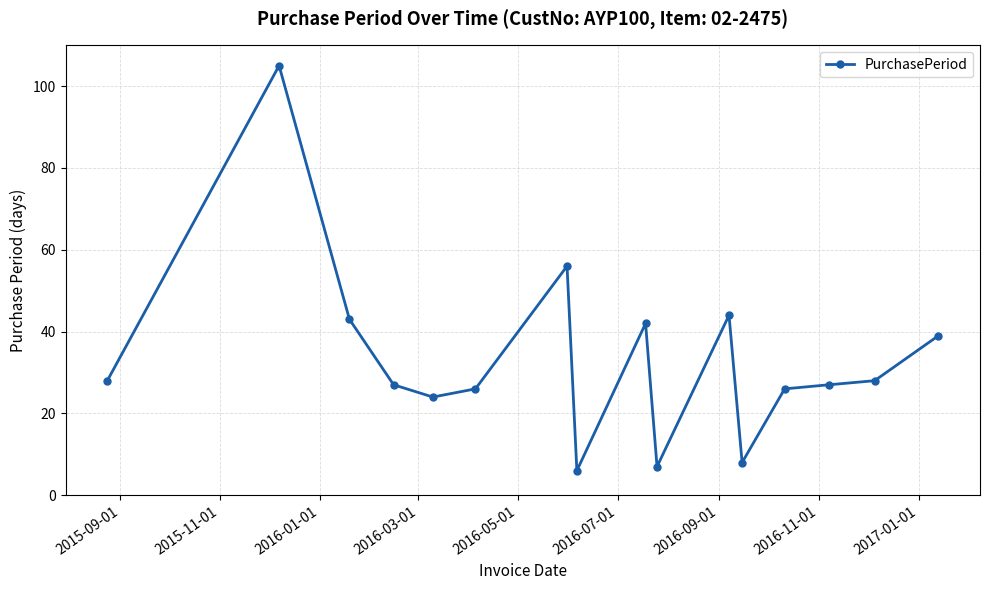

What is the sum of all values?

536